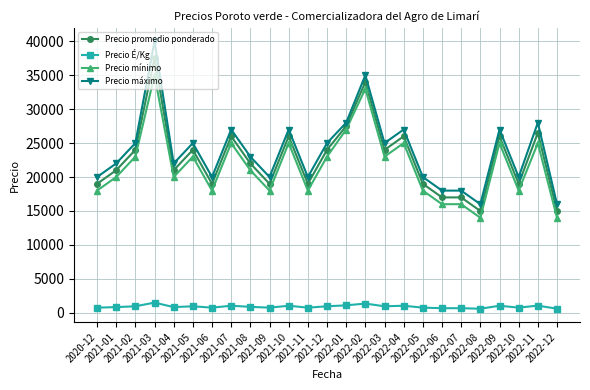

What is the average value of the Precio É/Kg series?

908